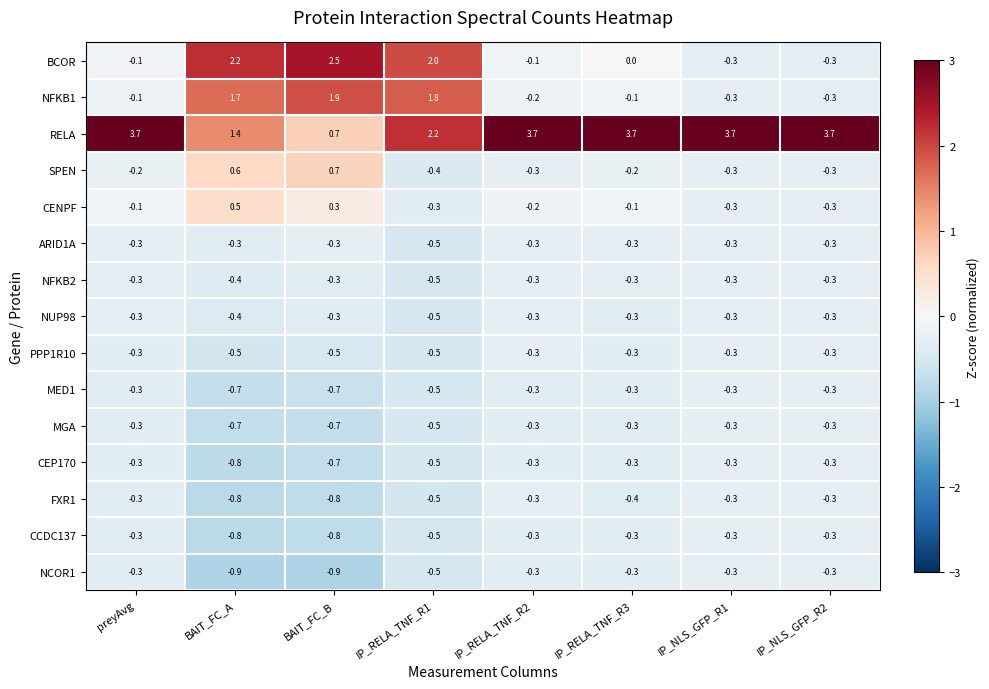

What is the smallest value displayed?

-0.9